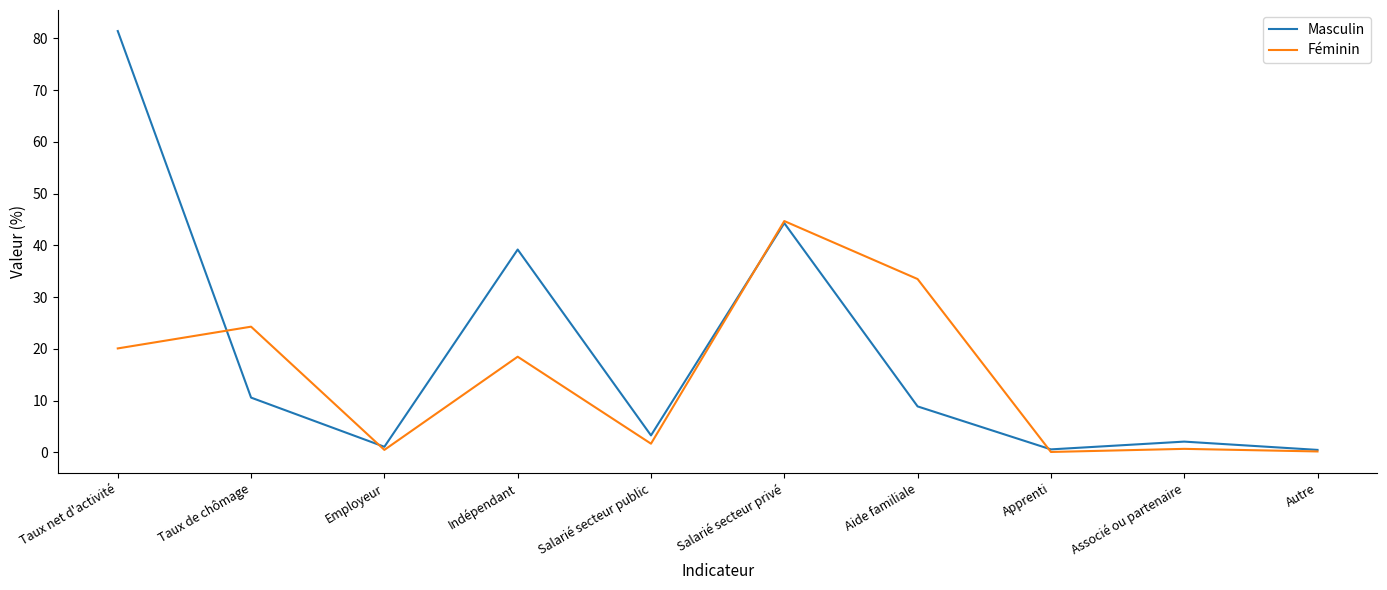

Count the number of data series in this chart.

2